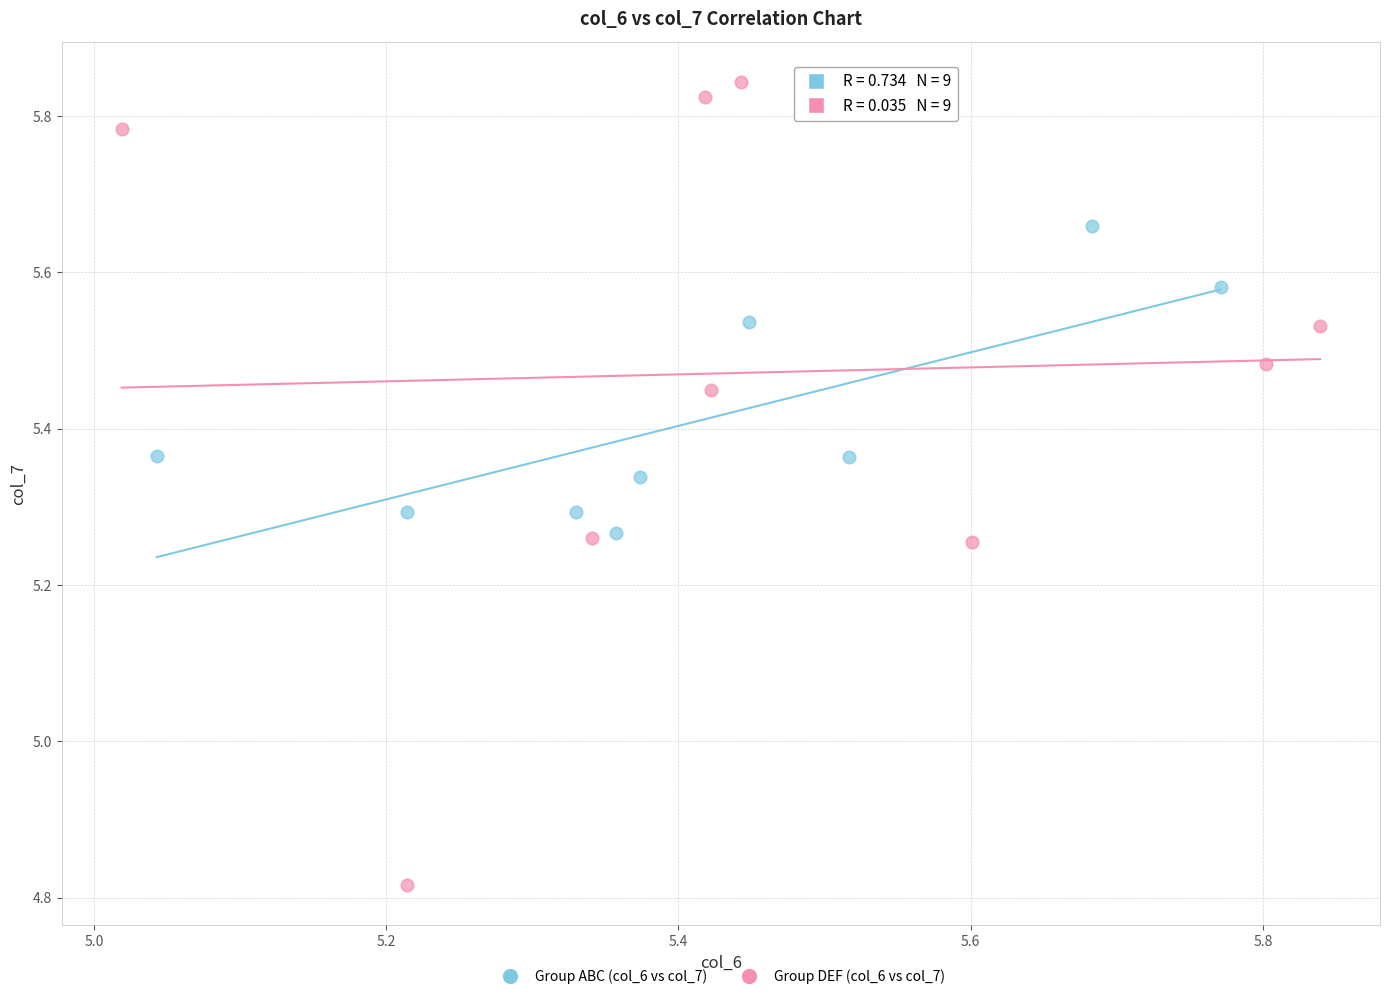

Which series contains the highest Y value?

Group DEF (col_6 vs col_7)